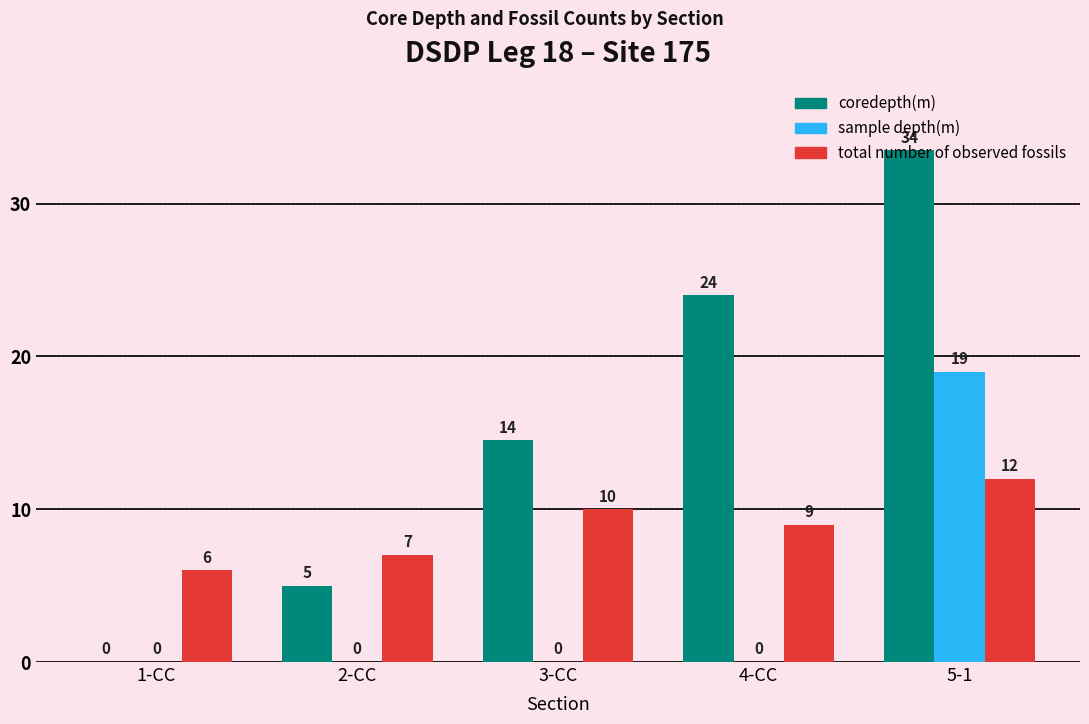

Count the coredepth(m) values in the range 5 to 24.

3